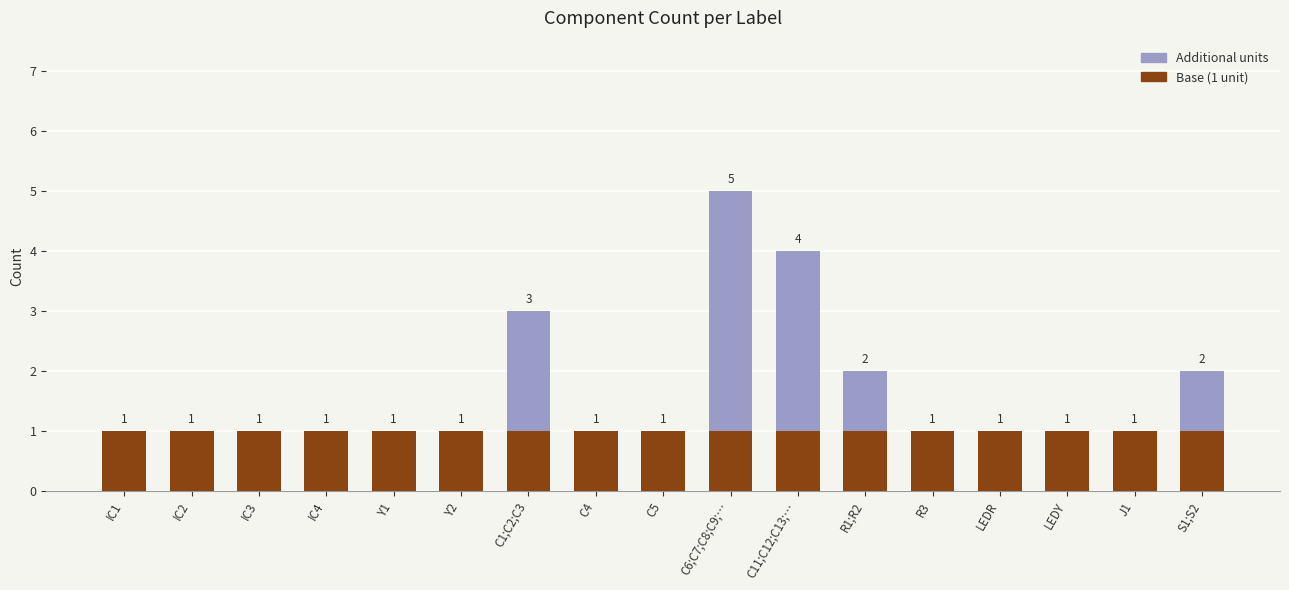

The value of Base (1 unit) at J1 is 1. True or false?

True